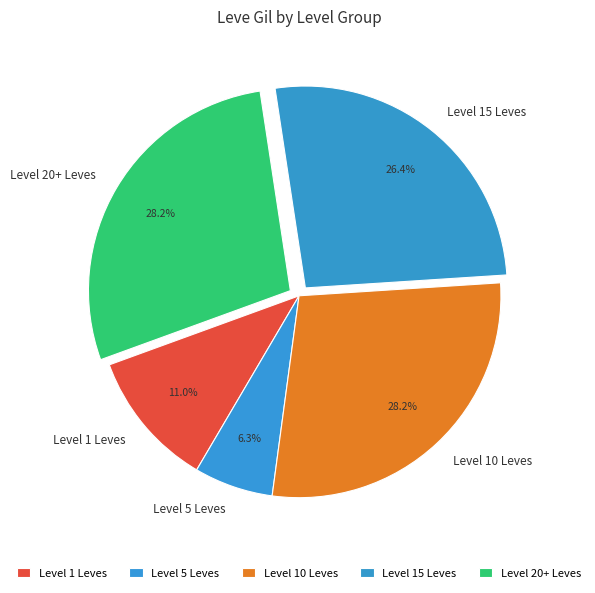

What percentage is NOT represented by Level 5 Leves?

93.7%